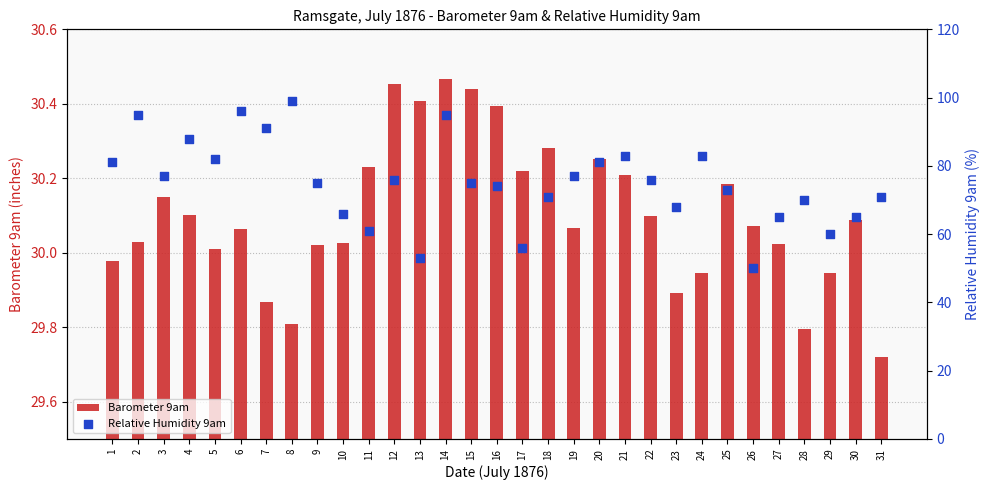

Which series contains the lowest Y value?

Barometer 9am